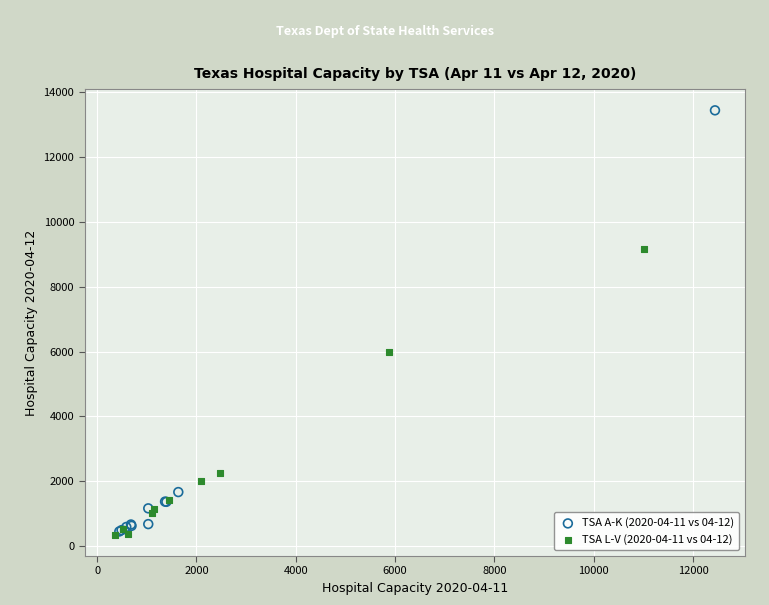

Which series reaches the maximum Y coordinate?

TSA A-K (2020-04-11 vs 04-12)